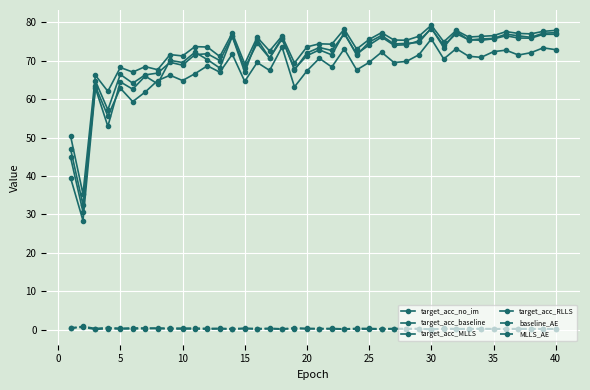

Does the chart have visible grid lines?

Yes